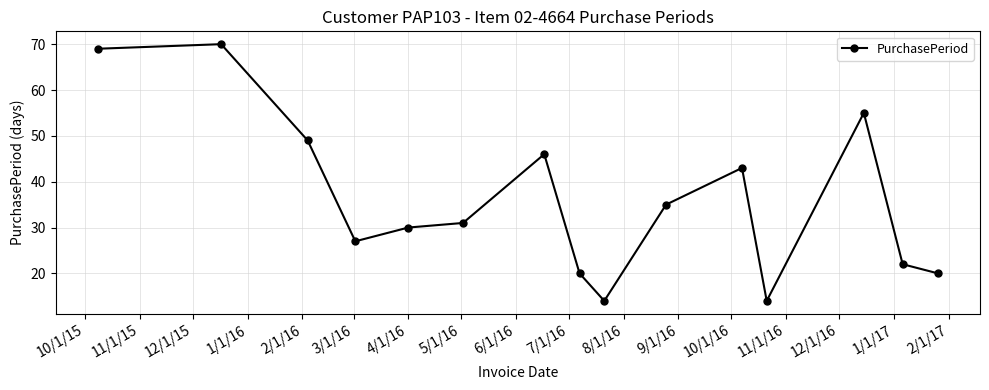

What is the minimum value shown in the chart?

14